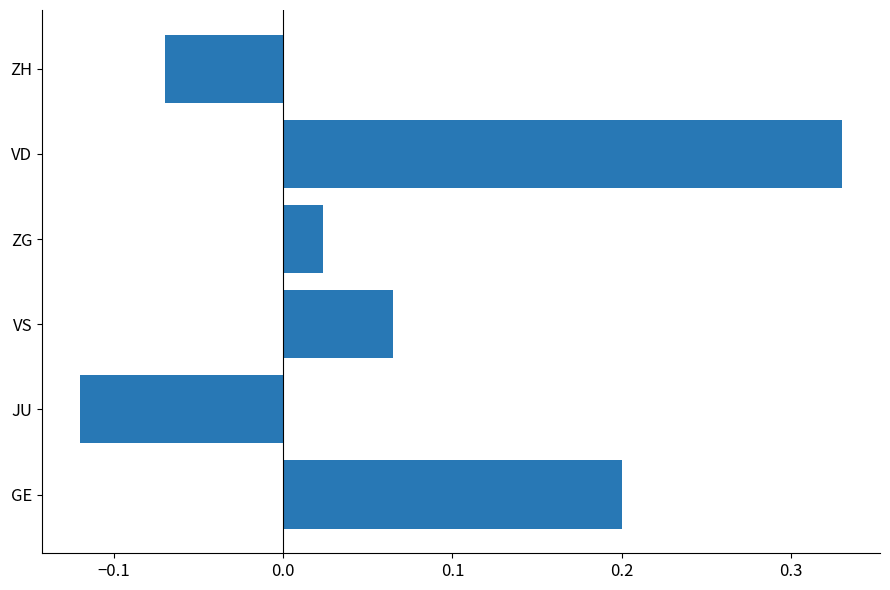

Between ZG and VD, which is larger?

VD